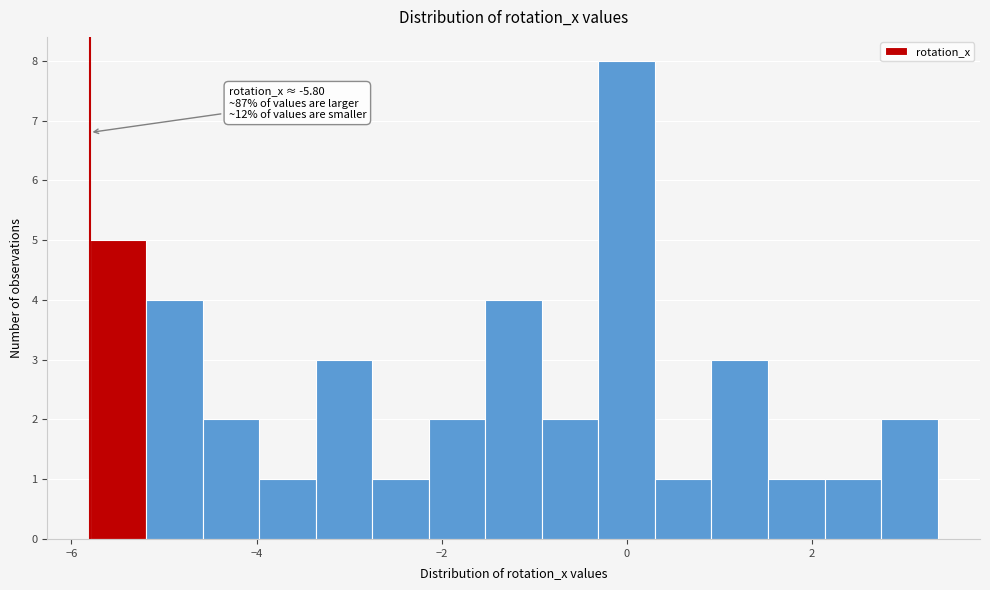

Read against the x-axis, roughly where is the centre of the tallest bar?

0.0